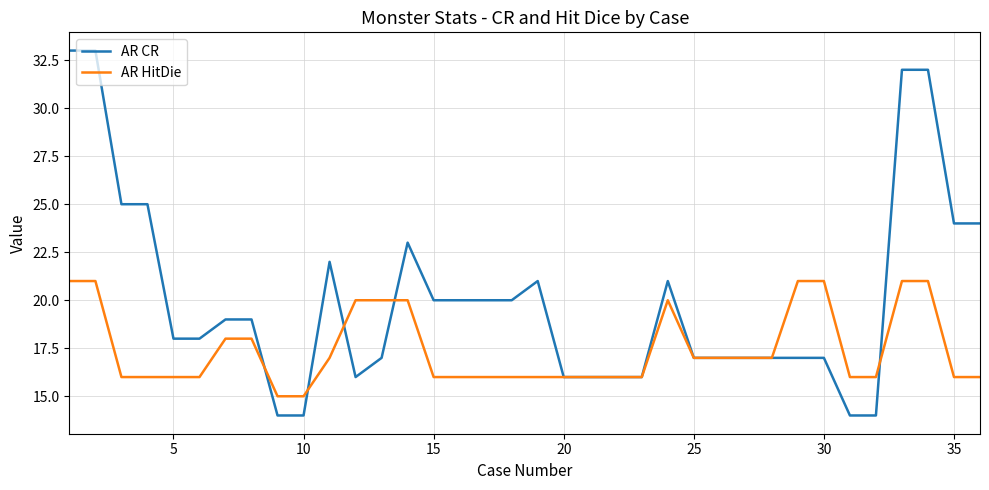

What is the highest value of the AR CR series?

33